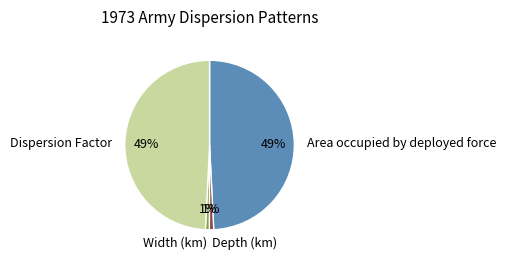

True or false: Area occupied by deployed force accounts for 49% of the total.

True